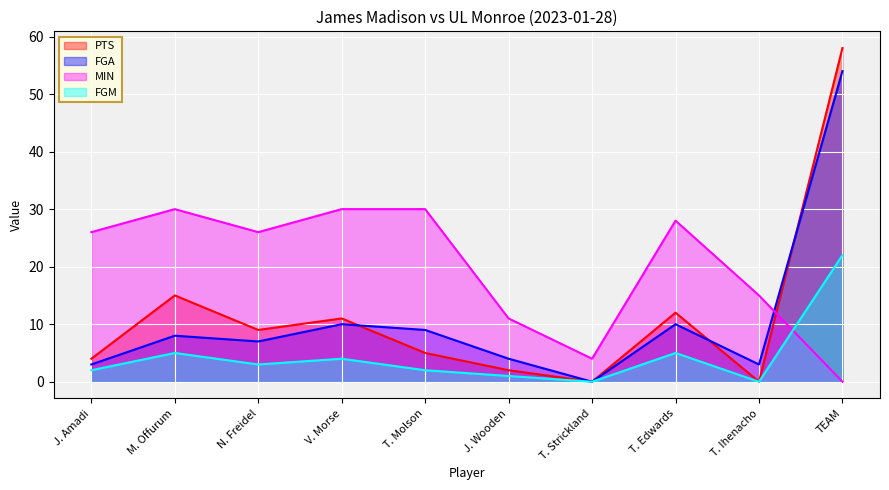

What is the total value across all series at N. Freidel?

45